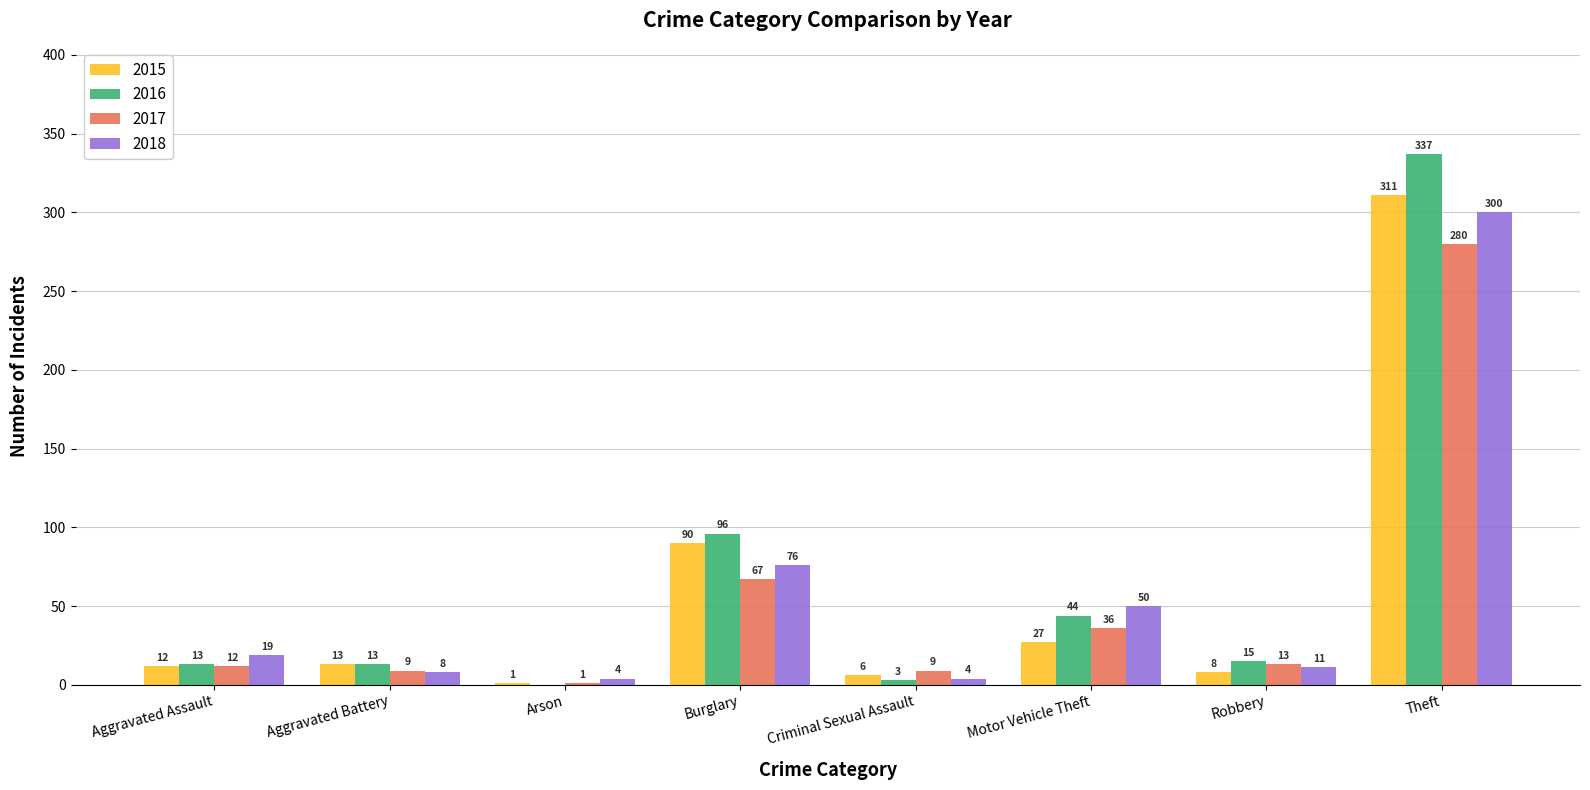

Where is 2016 nearest to the value 168?

Burglary